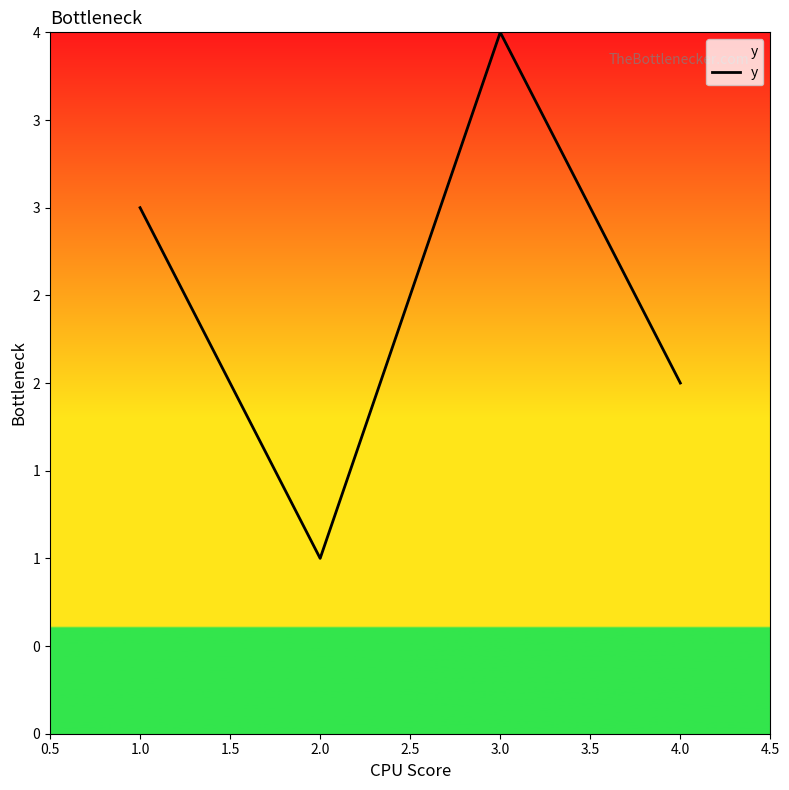

Does the chart have visible grid lines?

No